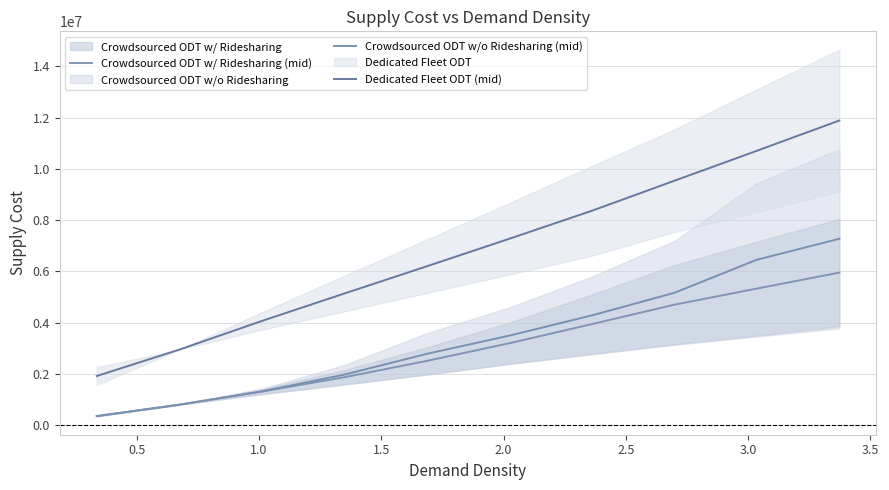

How many values in the Crowdsourced ODT w/ Ridesharing (mid) series are below 3192337?

5